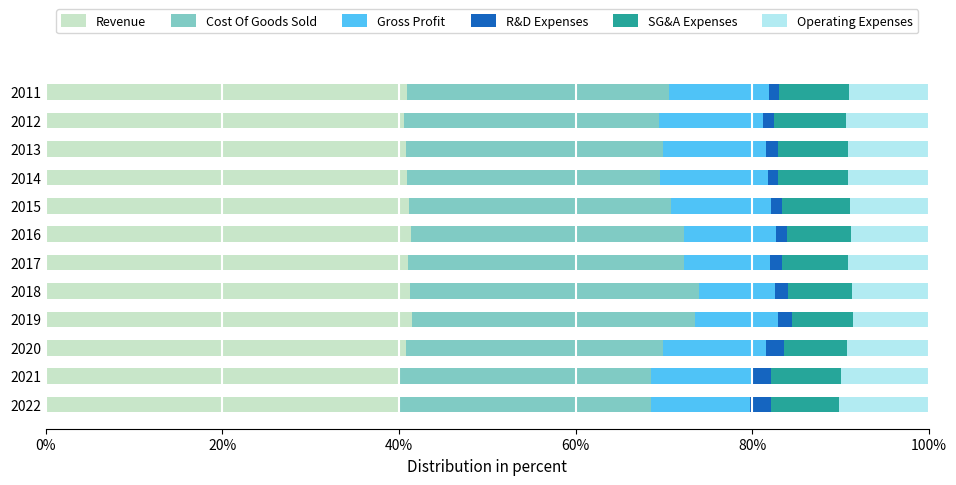

What is the sum of all Revenue values?

490.1